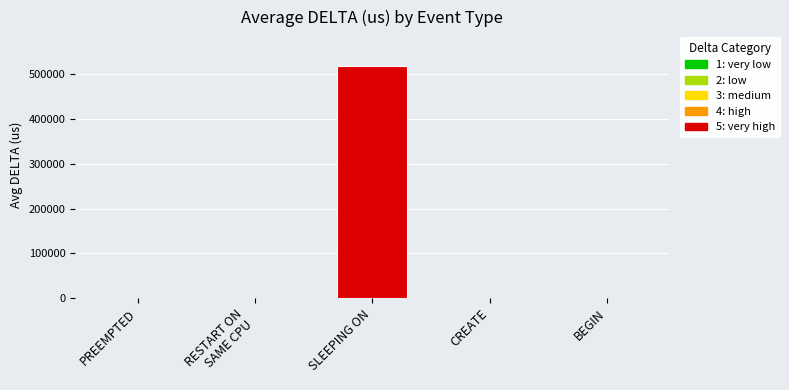

What is the sum of all values?

518749